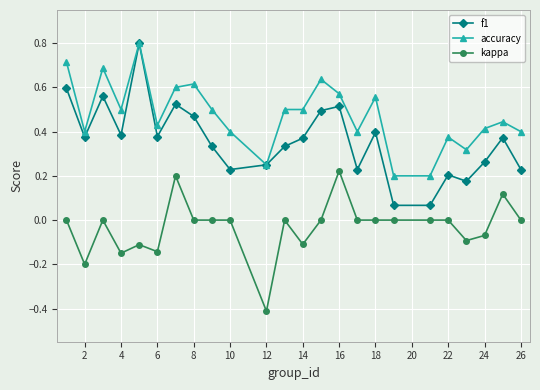

What is the smallest value displayed?

-0.4